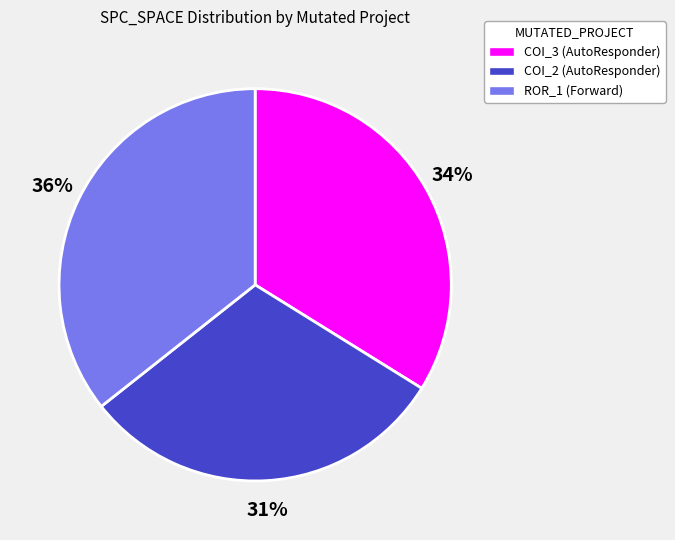

Rank the categories by value from highest to lowest.

ROR_1 (Forward), COI_3 (AutoResponder), COI_2 (AutoResponder)